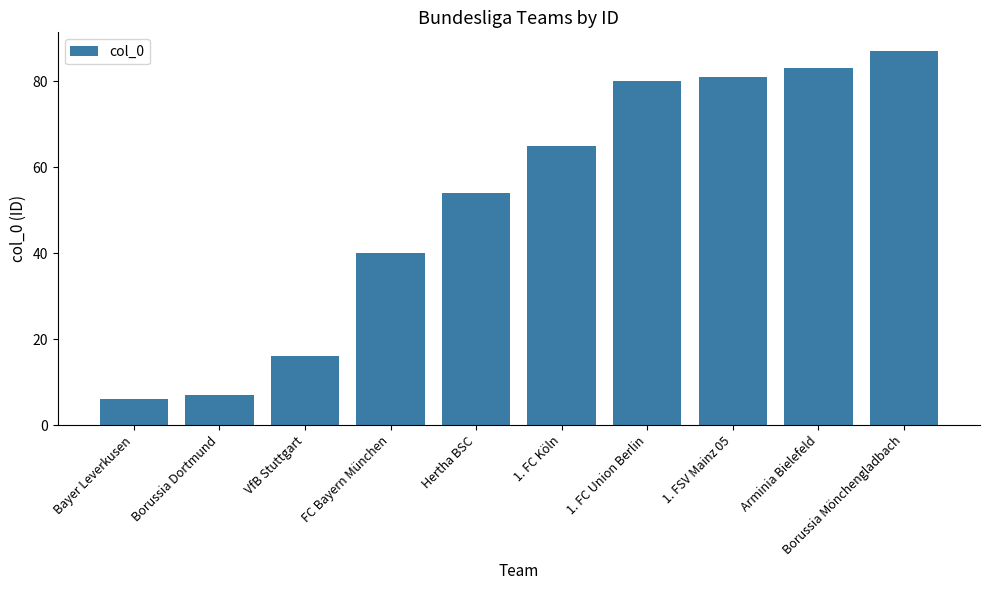

Rank the categories by value from highest to lowest.

Borussia Mönchengladbach, Arminia Bielefeld, 1. FSV Mainz 05, 1. FC Union Berlin, 1. FC Köln, Hertha BSC, FC Bayern München, VfB Stuttgart, Borussia Dortmund, Bayer Leverkusen